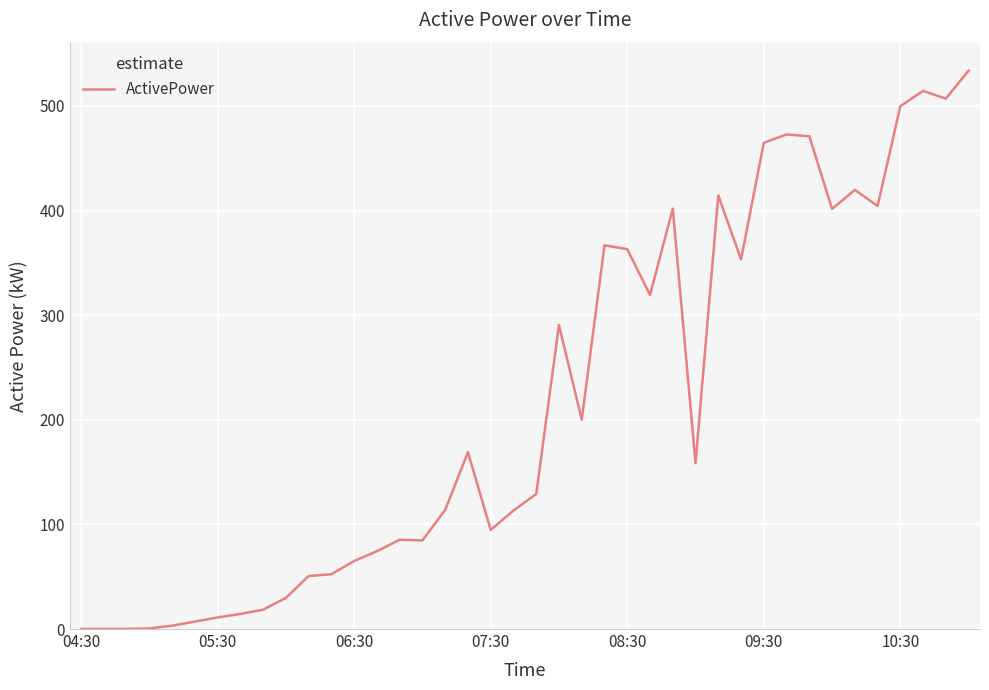

What is the average value?

216.8